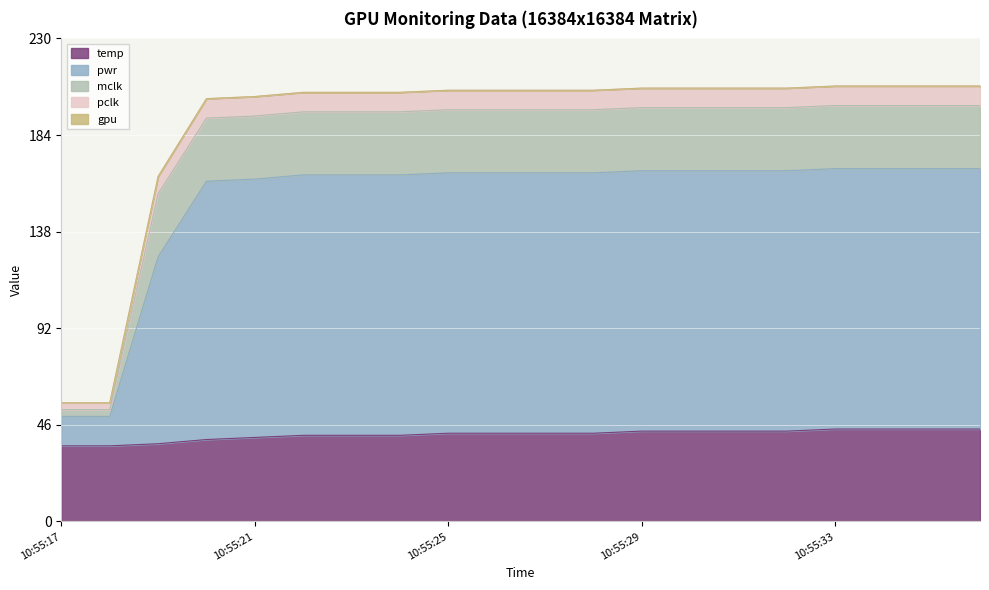

Where is pclk nearest to the value 131?

10:55:19